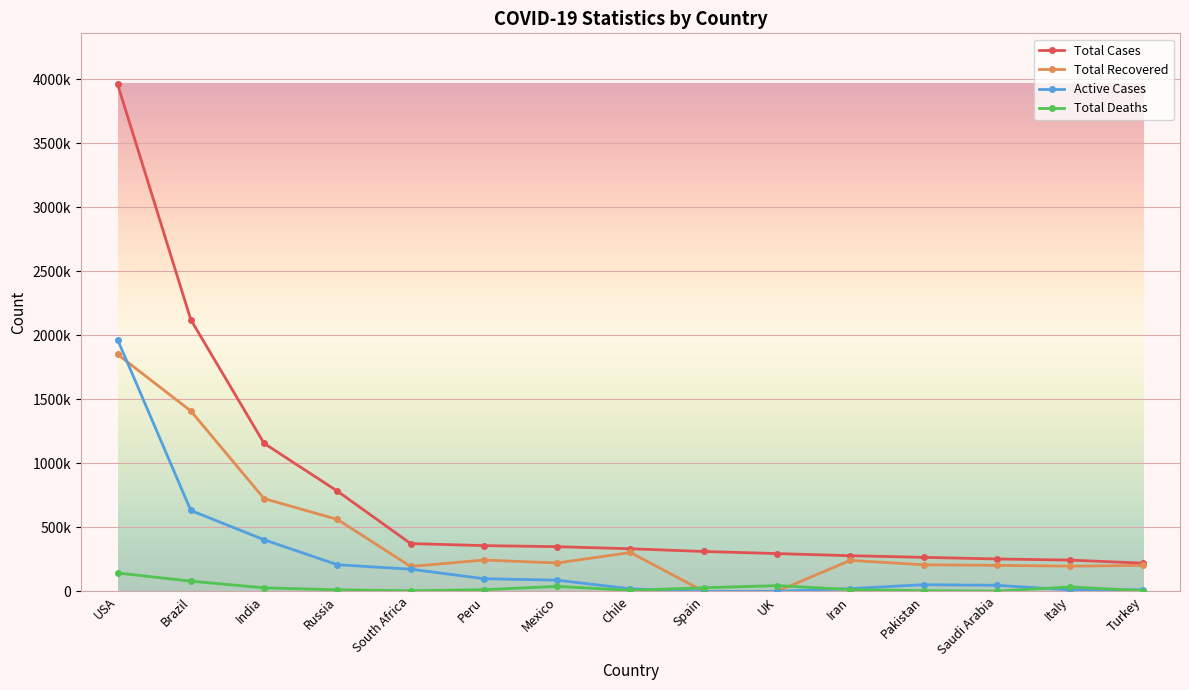

What is the sum of all Active Cases values?

3738252